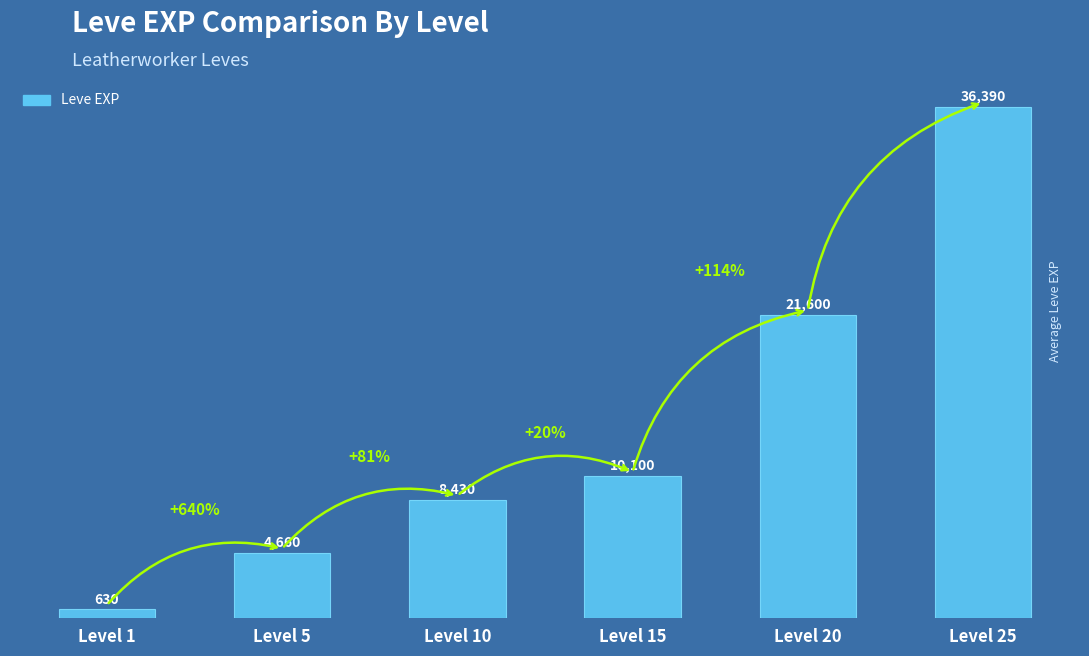

How many data points does each series have?

6